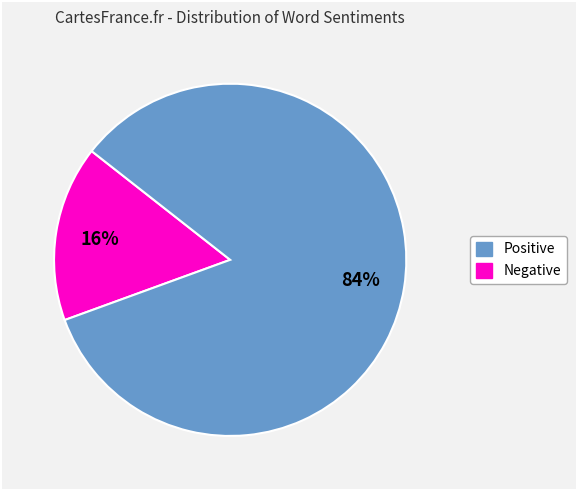

How many segments does this pie chart have?

2